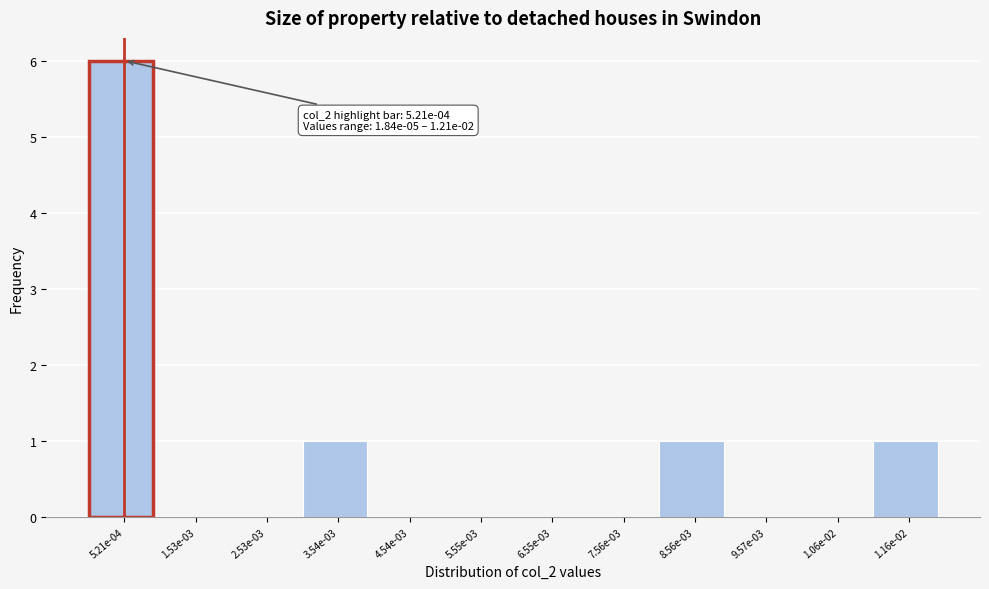

Reading right to left, extract all data points from this chart.

1.16e-02=1	1.06e-02=0	9.57e-03=0	8.56e-03=1	7.56e-03=0	6.55e-03=0	5.55e-03=0	4.54e-03=0	3.54e-03=1	2.53e-03=0	1.53e-03=0	5.21e-04=6